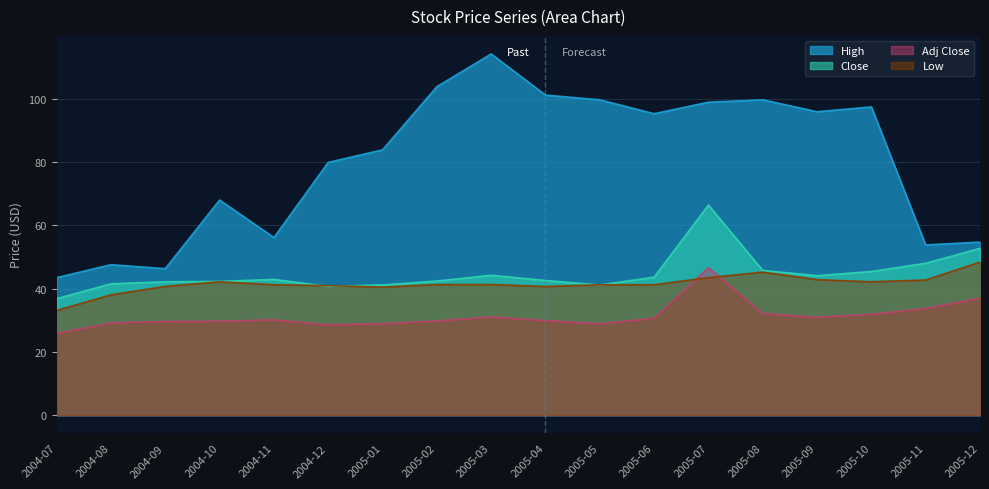

How many categories are shown in the chart?

18